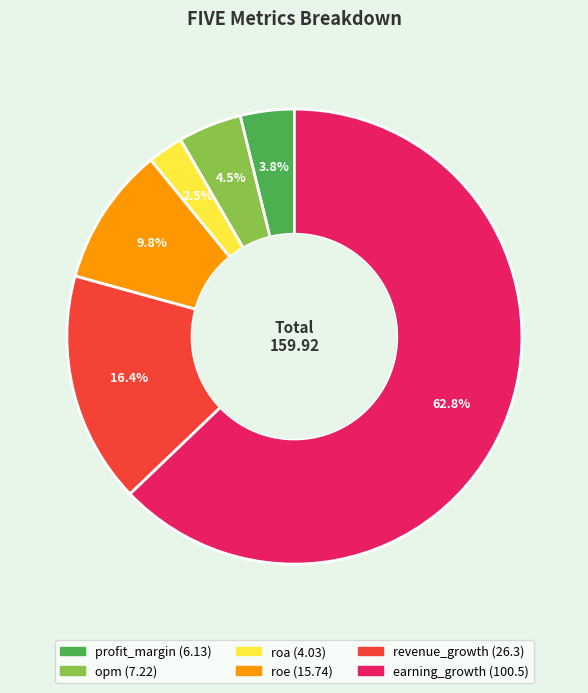

Is there any slice that represents more than half of the pie?

Yes